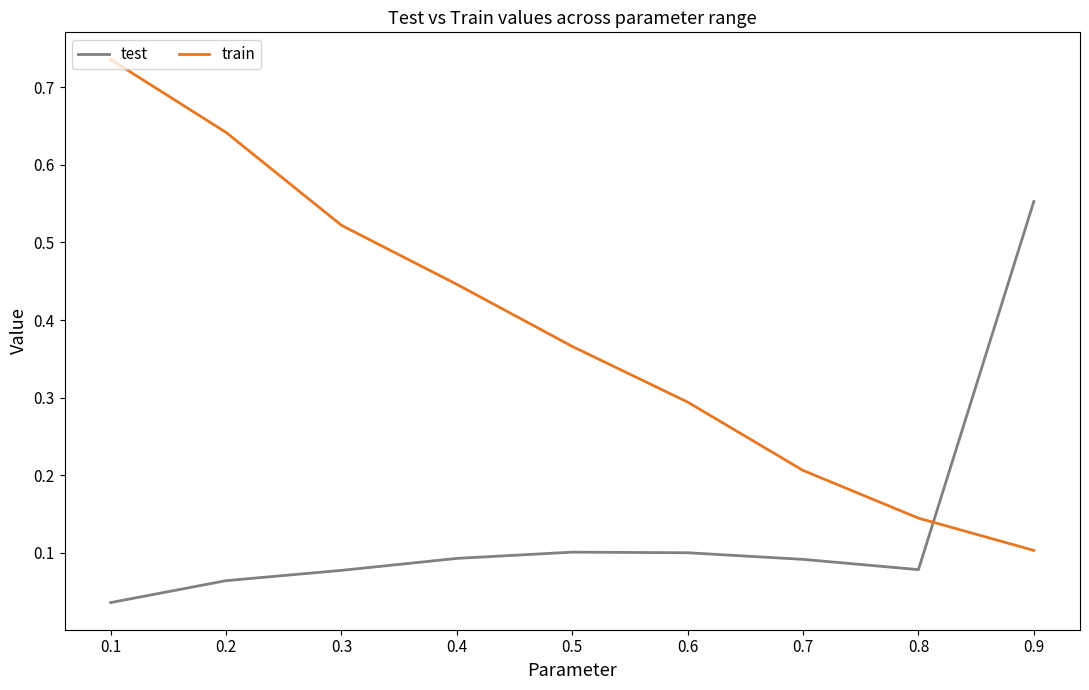

What are all the series names shown in the legend?

test, train